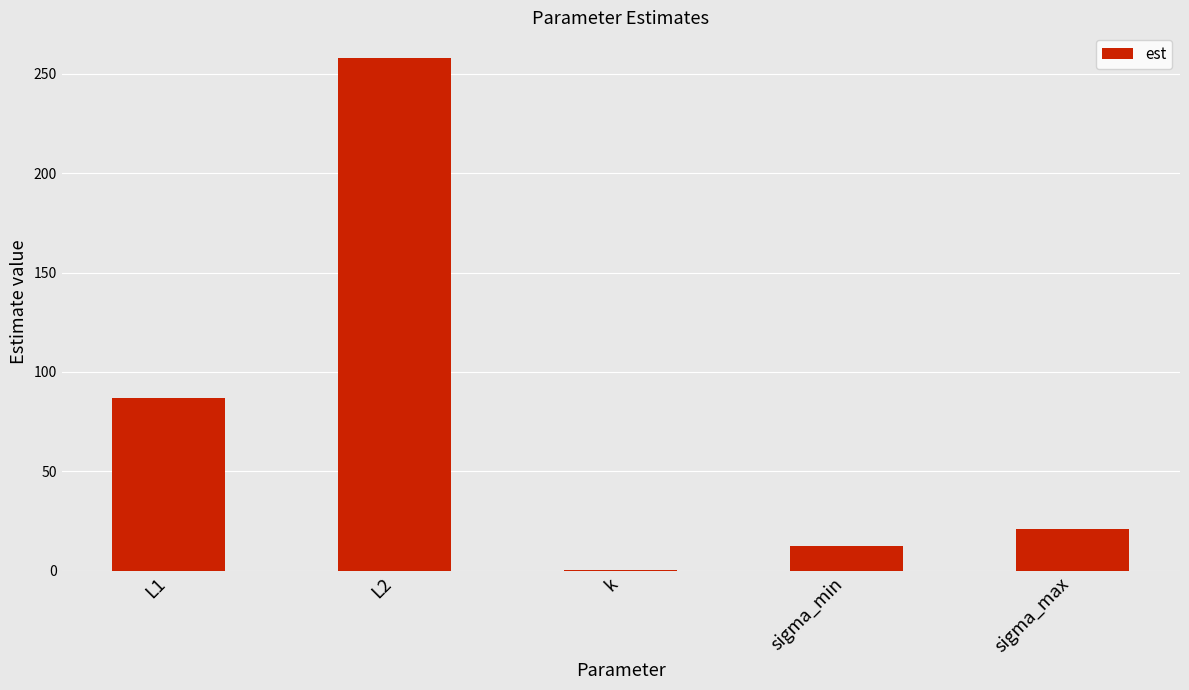

Where is the data nearest to the value 129?

L1